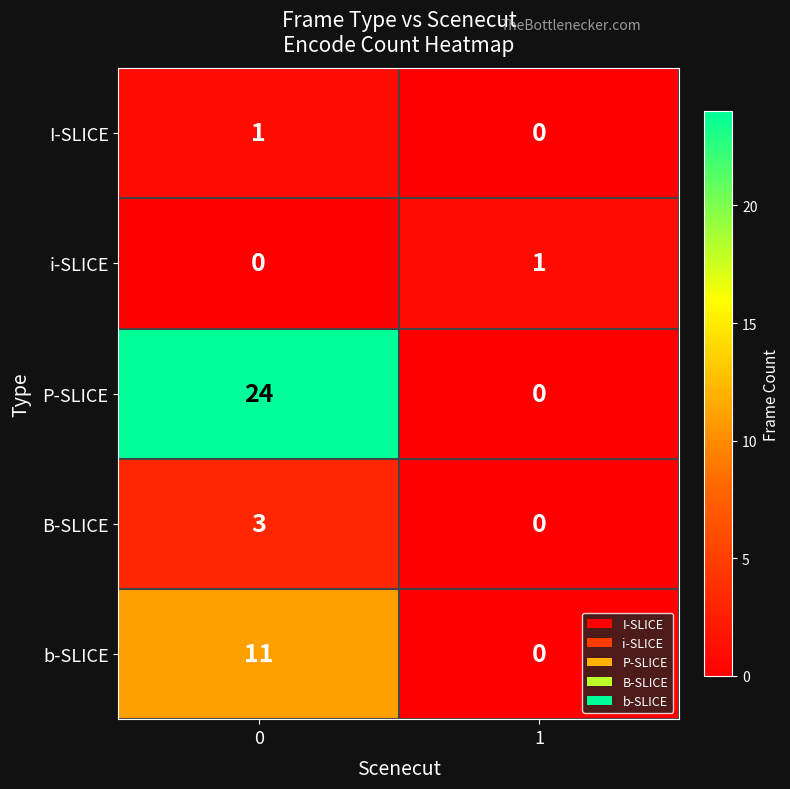

What is the difference between the highest and lowest values at 1?

1